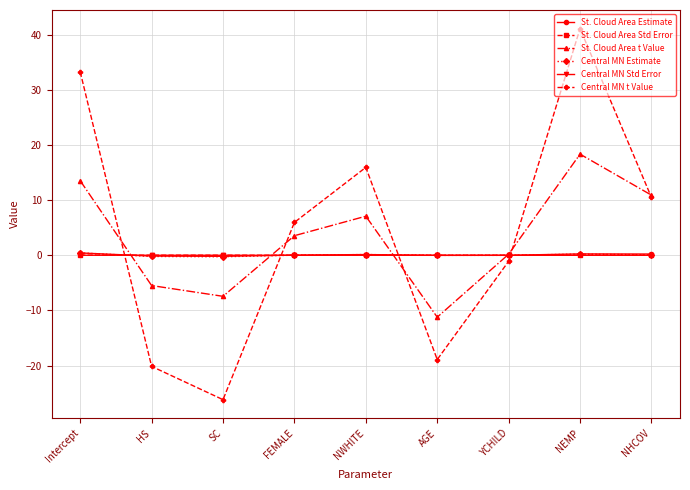

In St. Cloud Area Std Error, how many points are higher than both neighbors (excluding endpoints)?

1